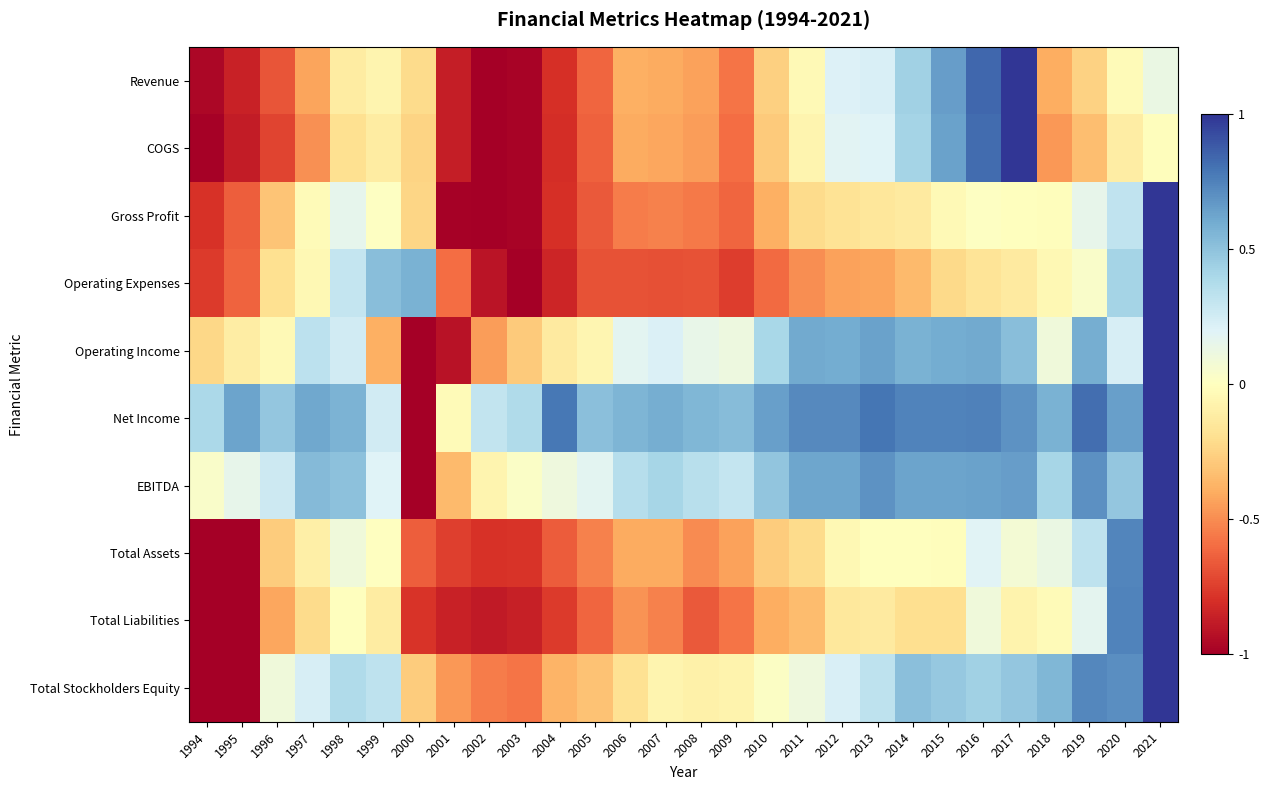

Which label corresponds to the largest value in the chart?

2017